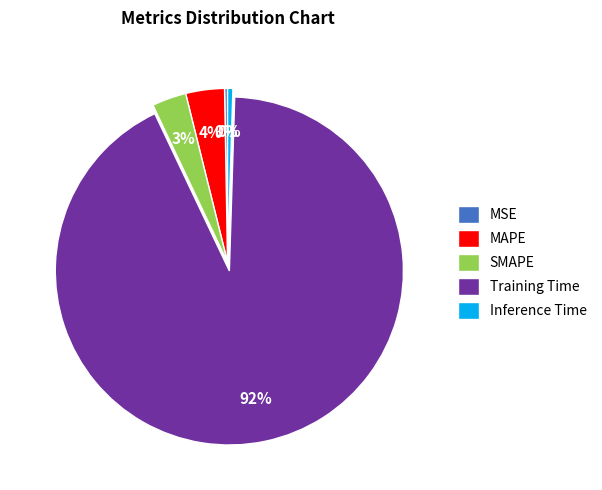

True or false: MAPE accounts for 4% of the total.

True